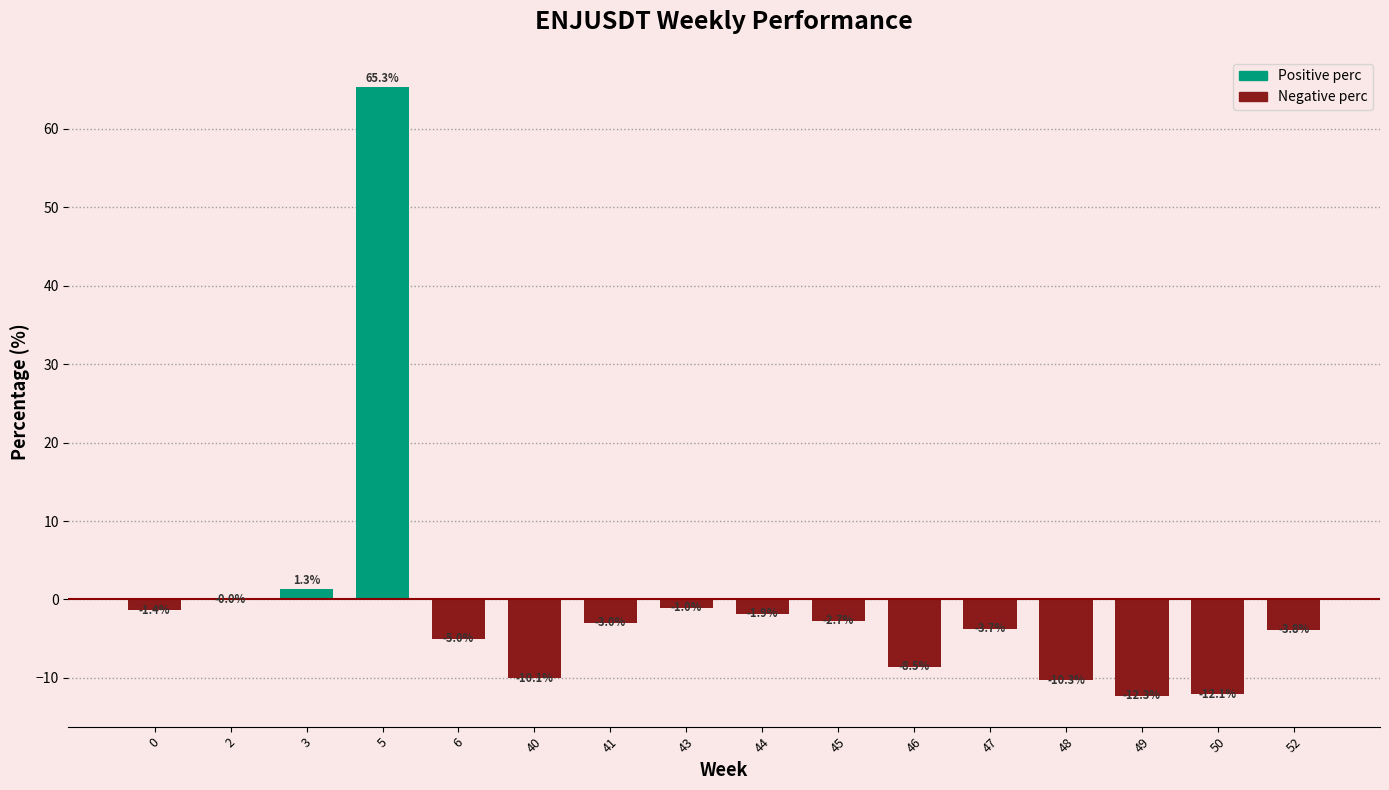

Which label corresponds to the largest value in the chart?

5